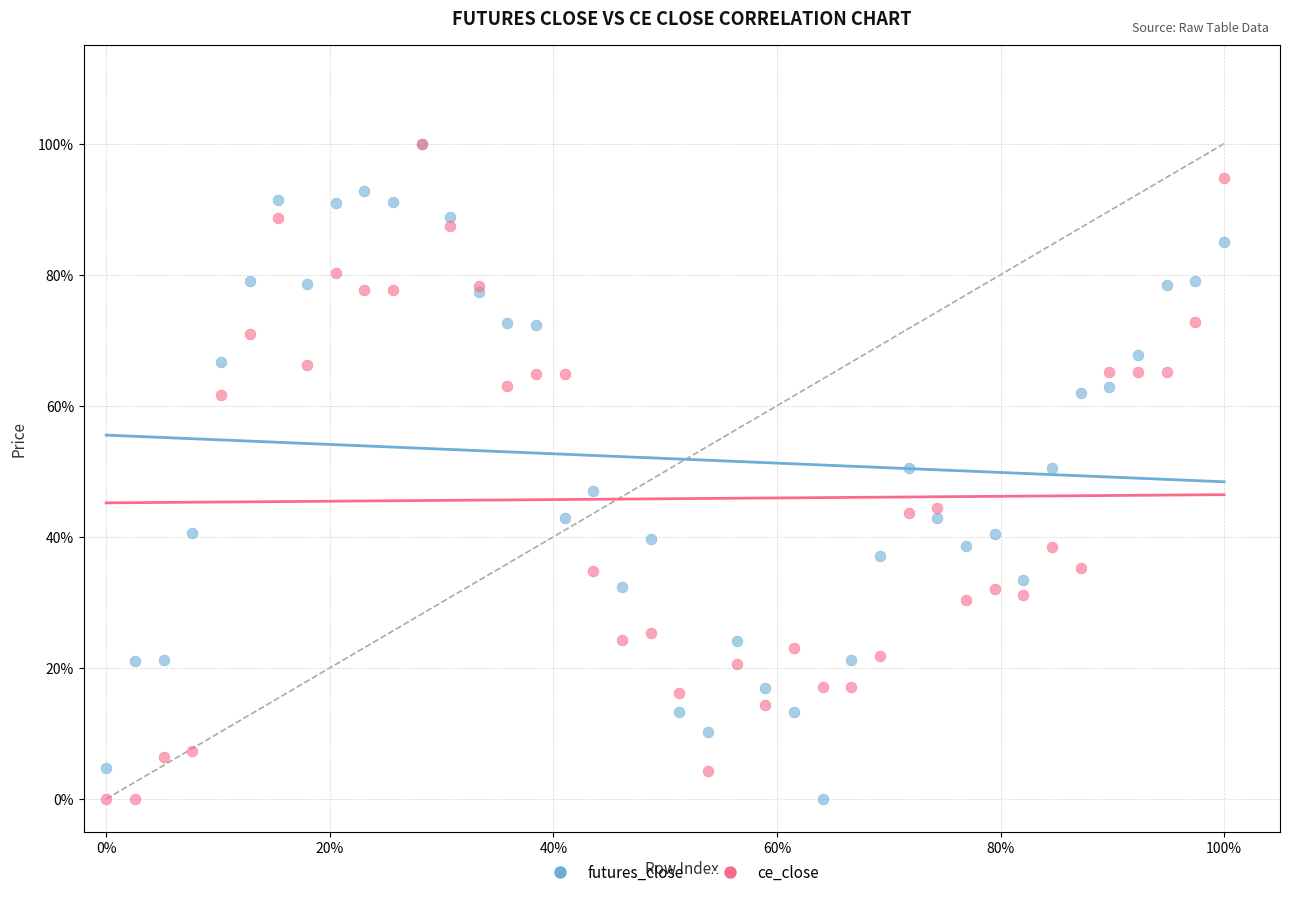

What are all the series names shown in the legend?

futures_close, ce_close